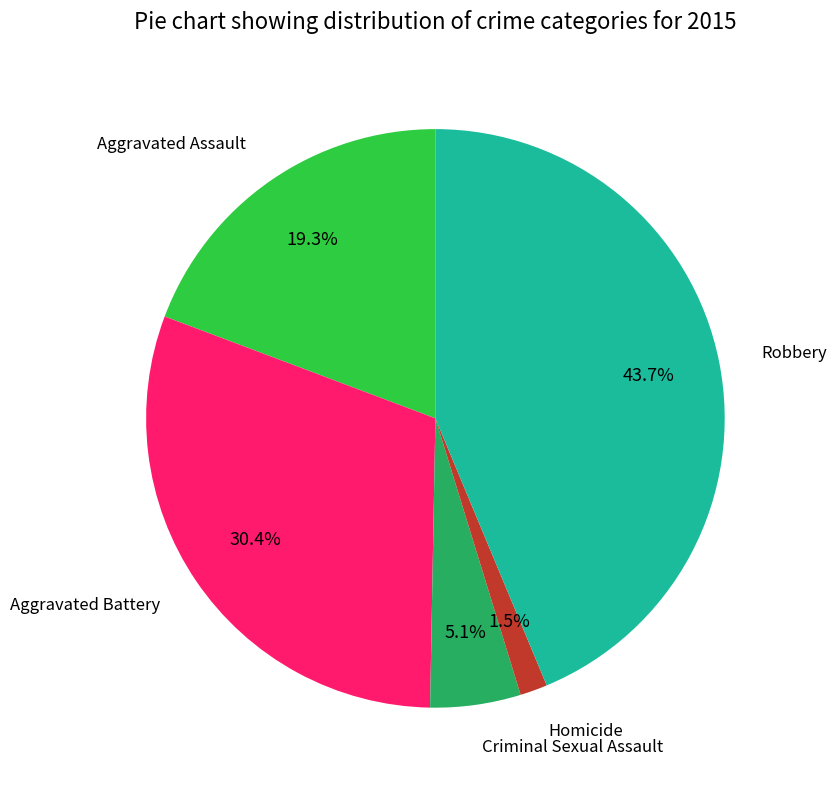

Count the number of slices in the pie.

5